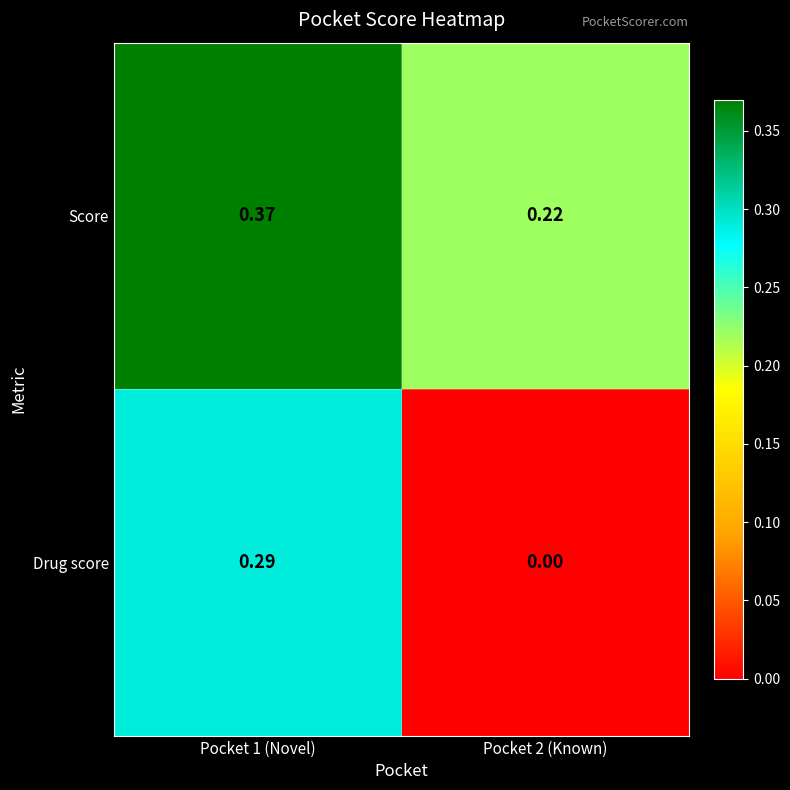

Between Pocket 1 (Novel) and Pocket 2 (Known), which series saw the biggest shift?

Drug score